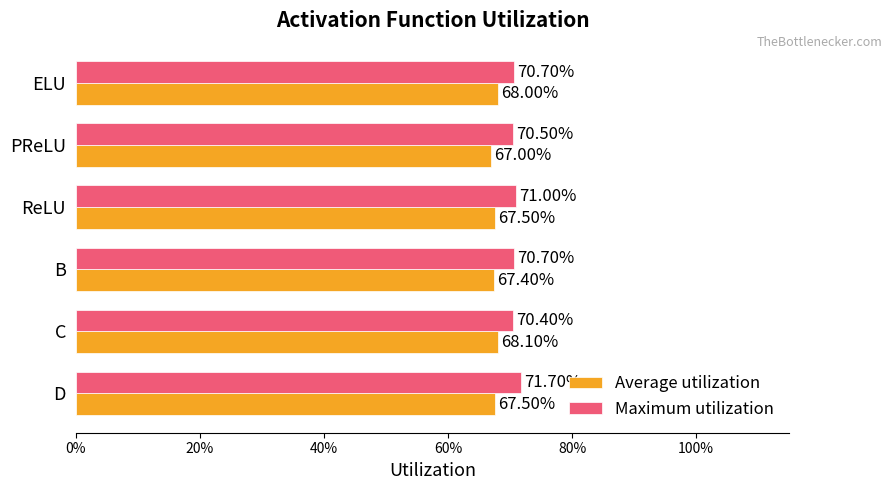

Which series has the widest spread of values?

Maximum utilization